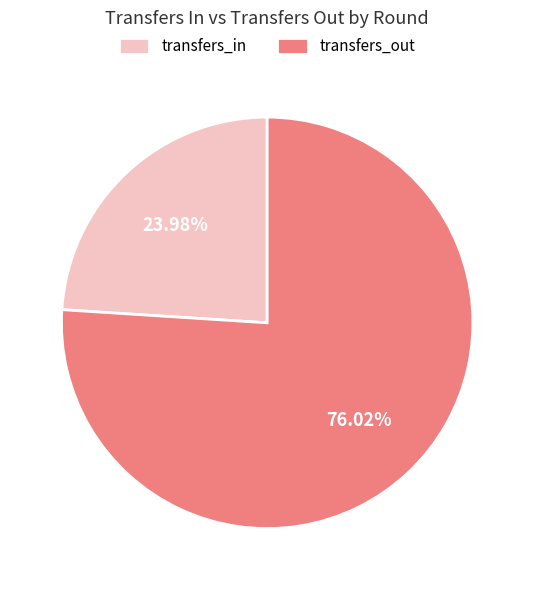

Does any single category account for the majority?

Yes